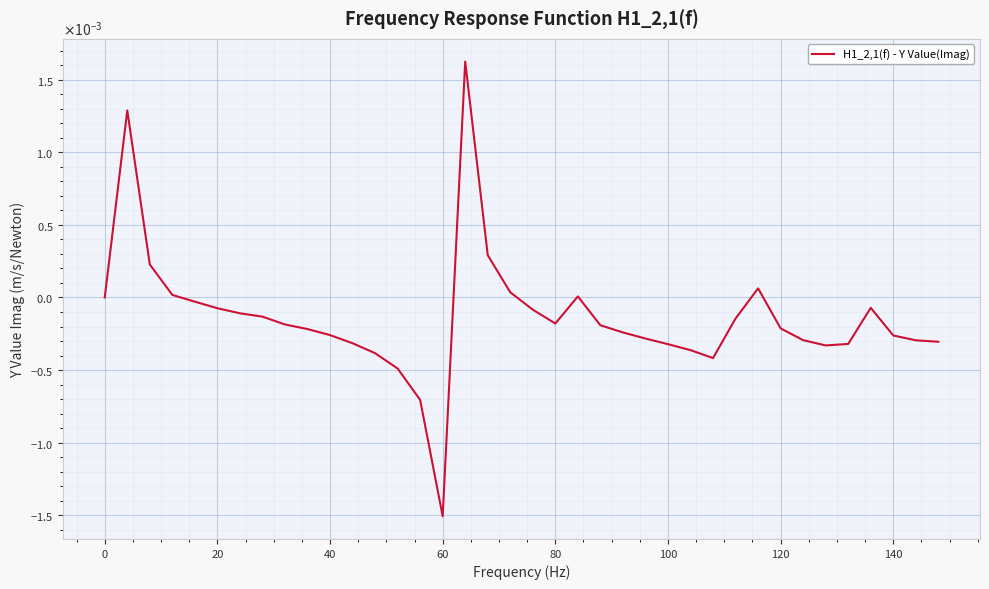

Does the chart have visible grid lines?

Yes